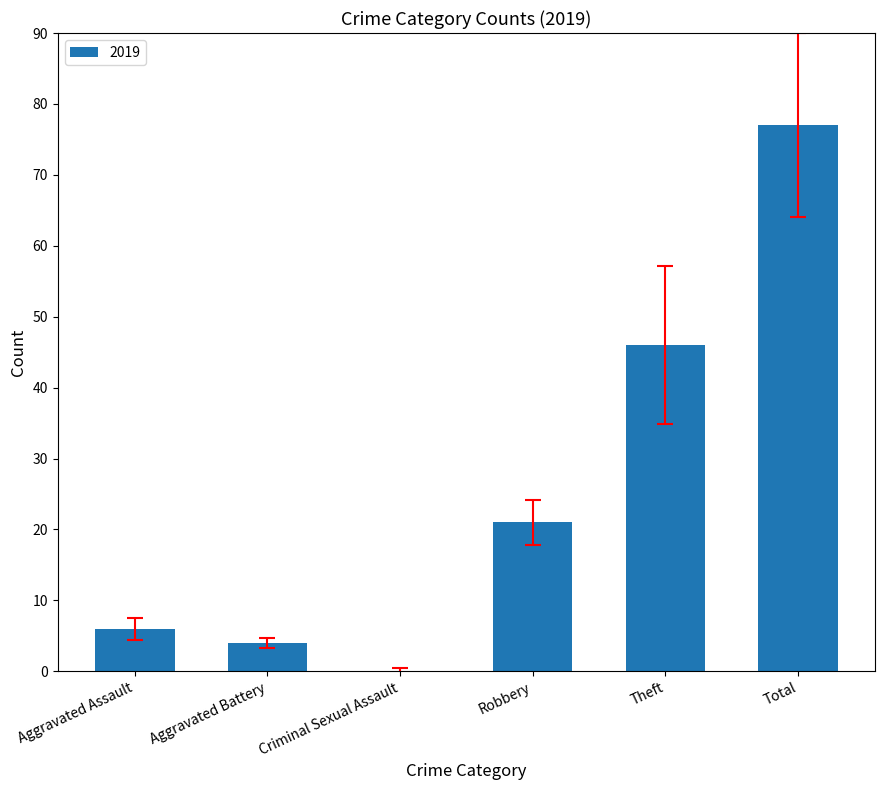

What is the change in value from Criminal Sexual Assault to Theft?

+46